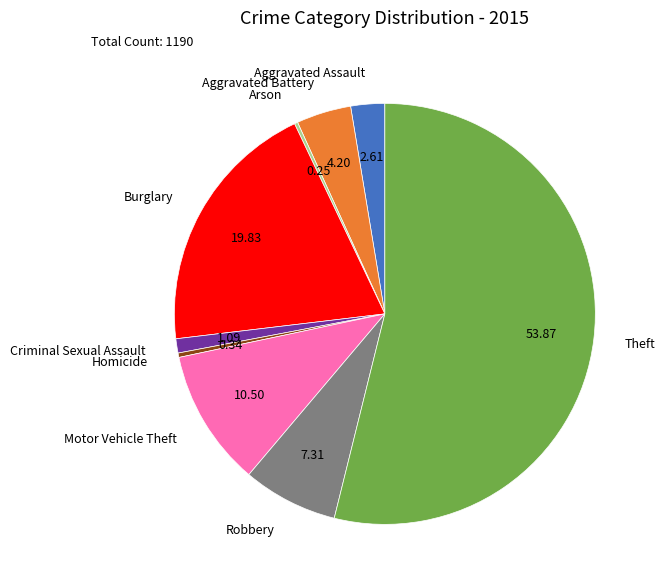

What is the majority slice?

Theft